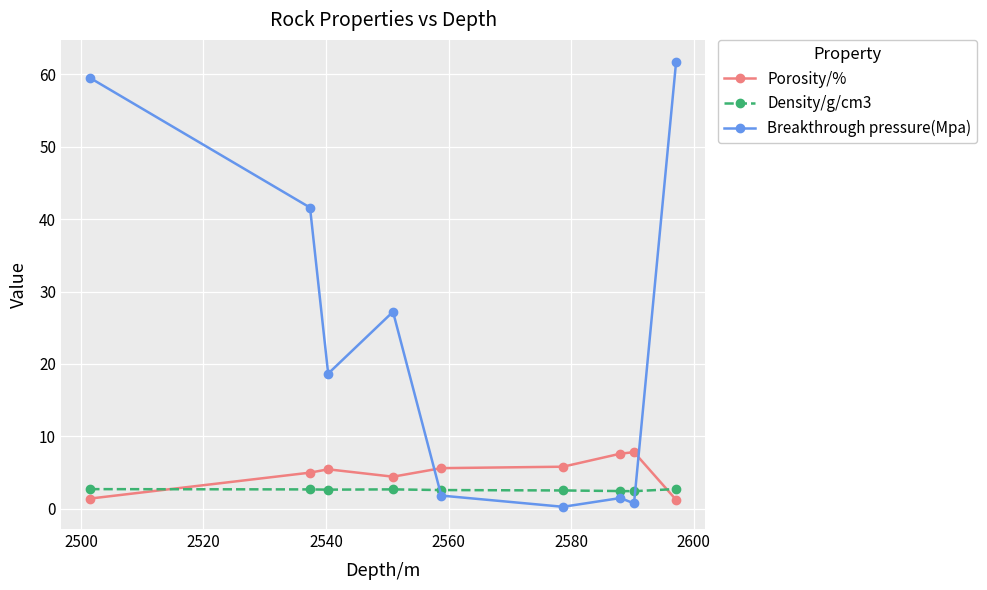

List the series in order of their peak value, lowest first.

Density/g/cm3, Porosity/%, Breakthrough pressure(Mpa)